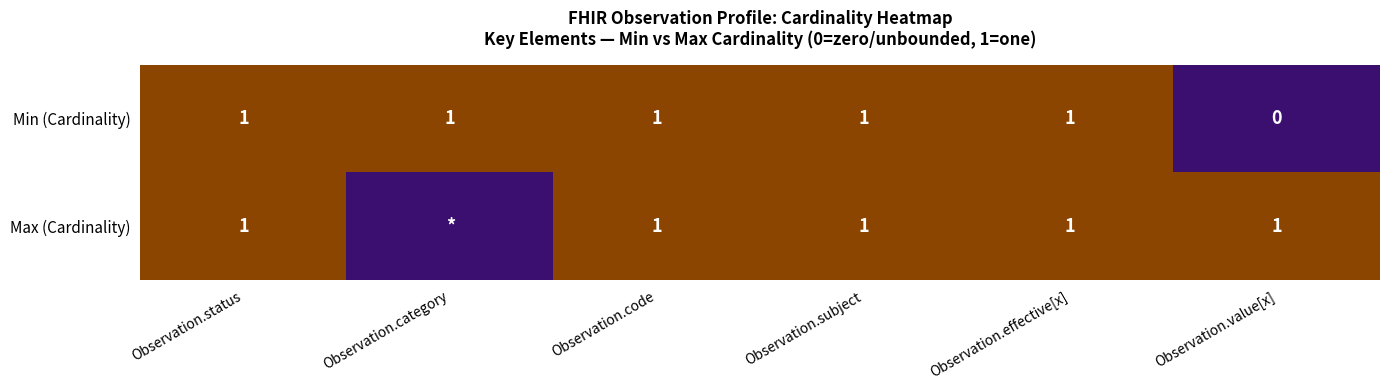

Where is Min (Cardinality) nearest to the value 0?

Observation.value[x]